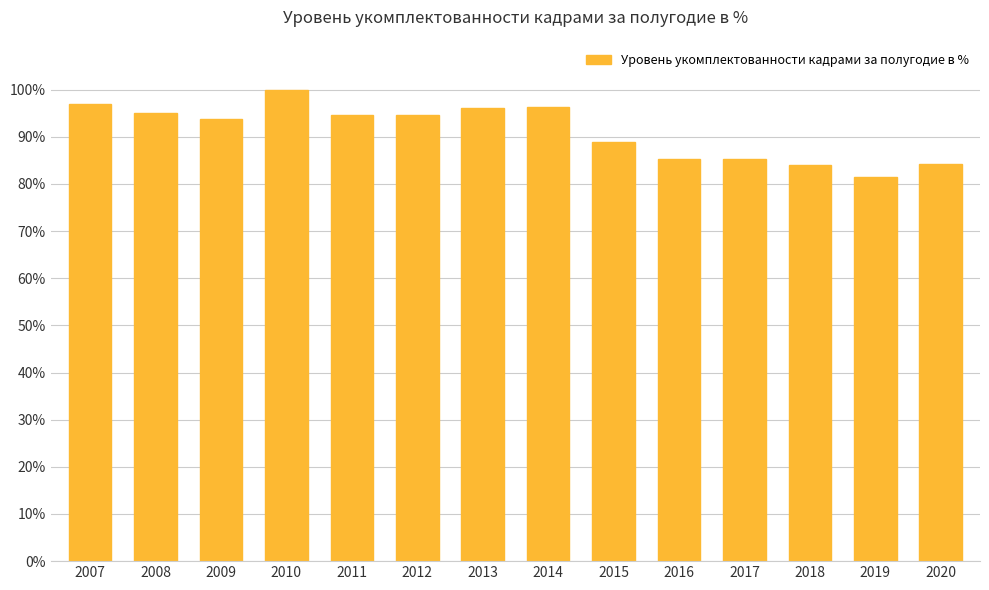

Where is the data nearest to the value 90?

2015